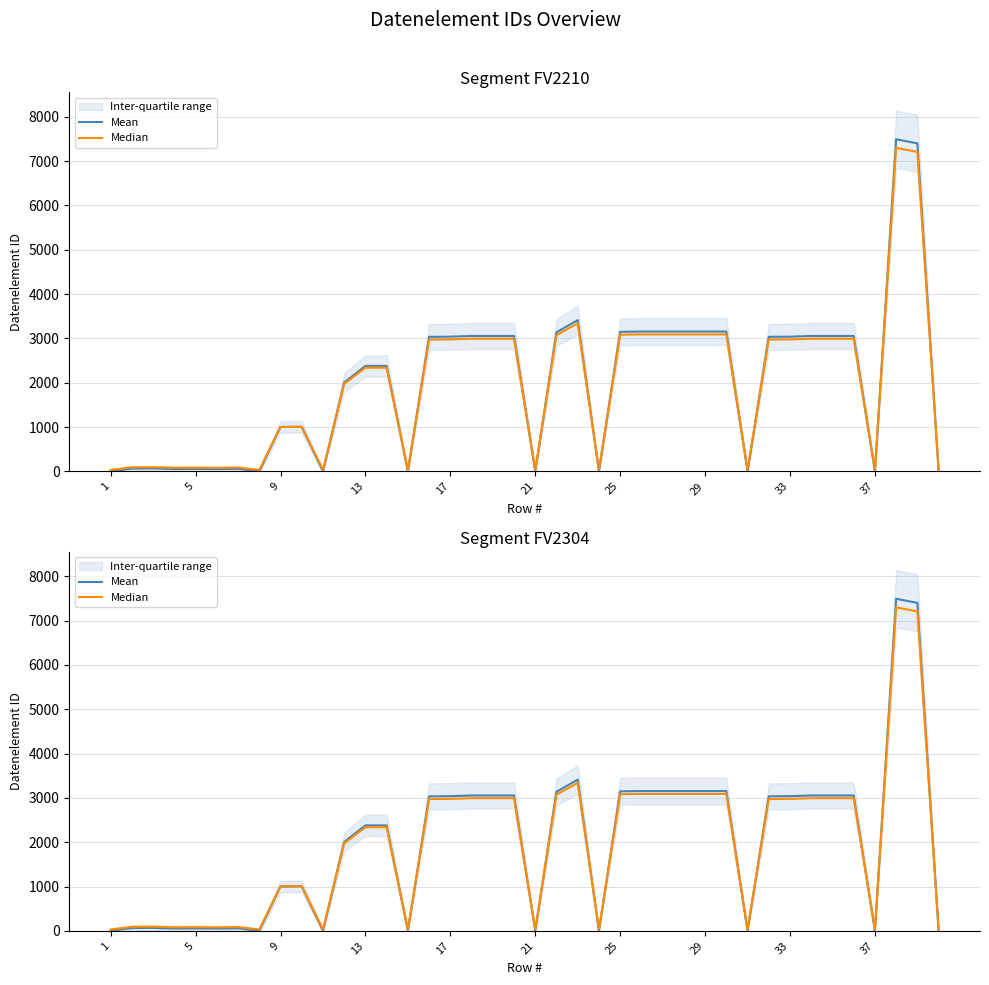

How many series are shown in this chart?

2